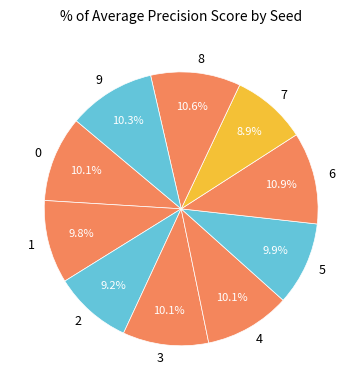

Is there any slice that represents more than half of the pie?

No